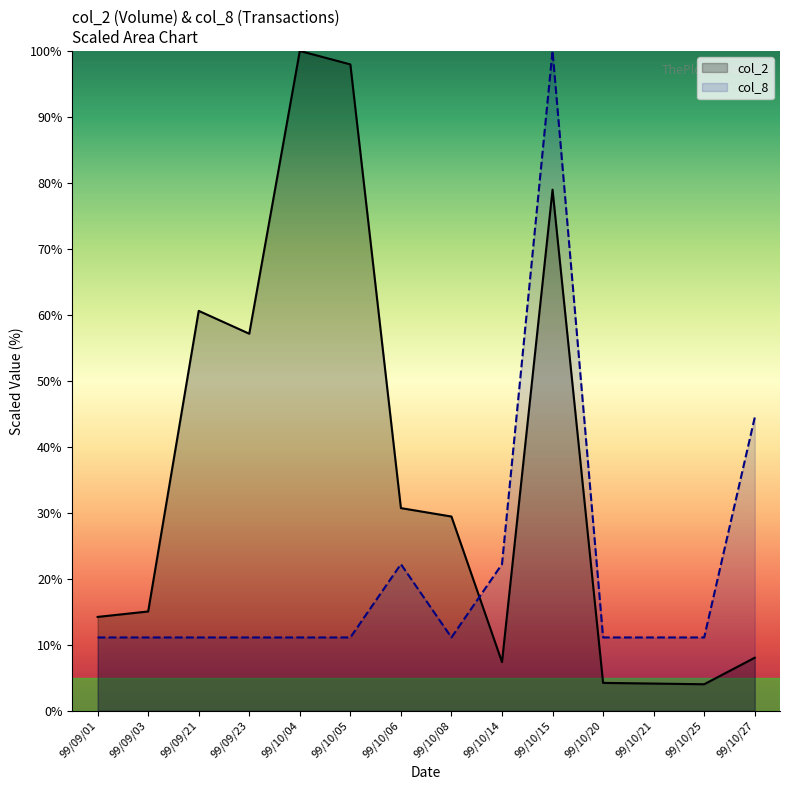

What is the greatest value displayed?

100.0